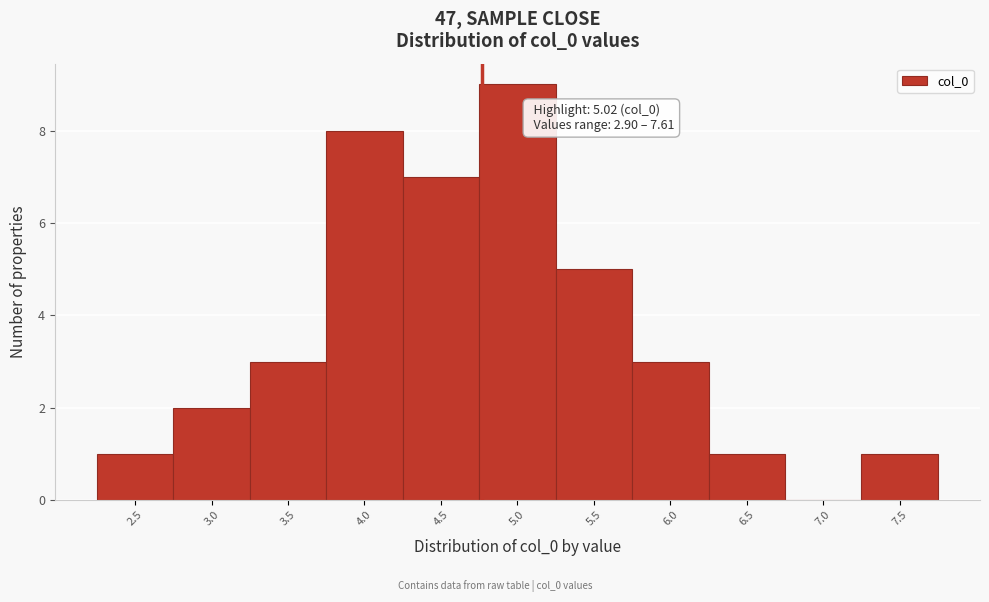

Reading left to right, transcribe all the data shown in this chart.

2.5=1	3.0=2	3.5=3	4.0=8	4.5=7	5.0=9	5.5=5	6.0=3	6.5=1	7.0=0	7.5=1